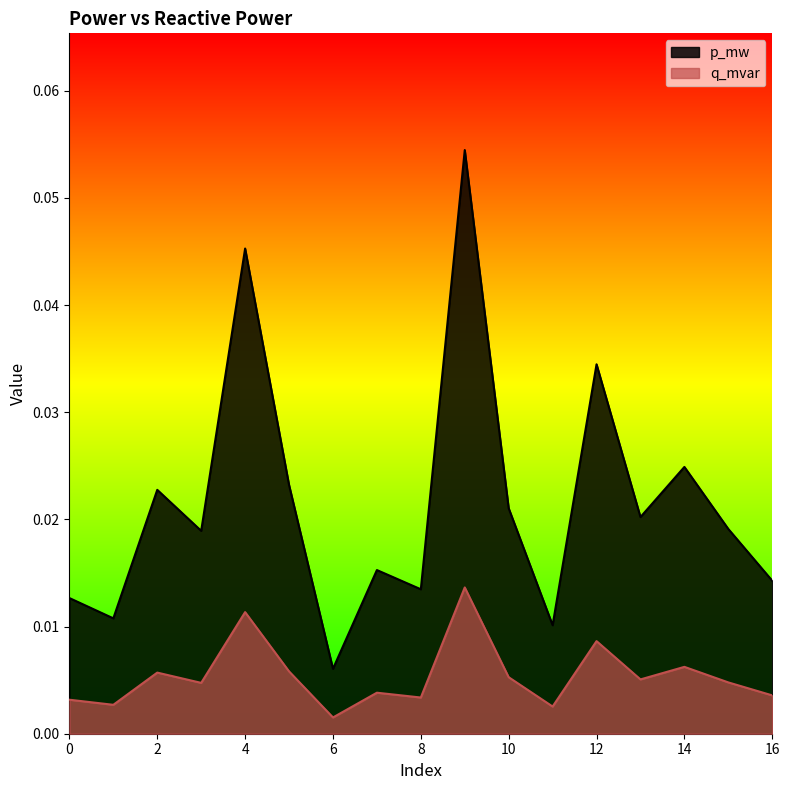

Which category has the highest value across all series?

9